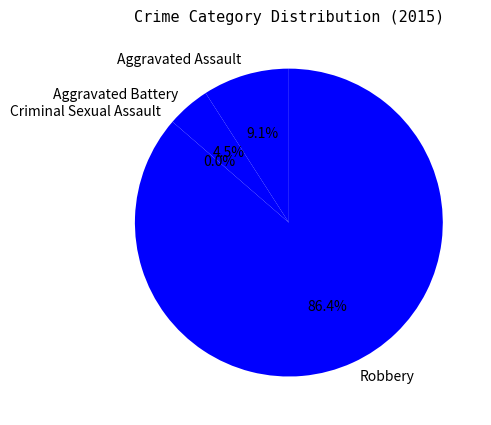

Which slice represents more than half of the pie?

Robbery